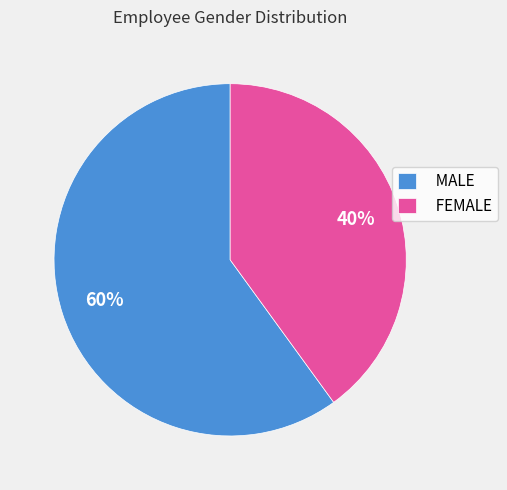

Do MALE and FEMALE together represent more than half of the pie?

Yes